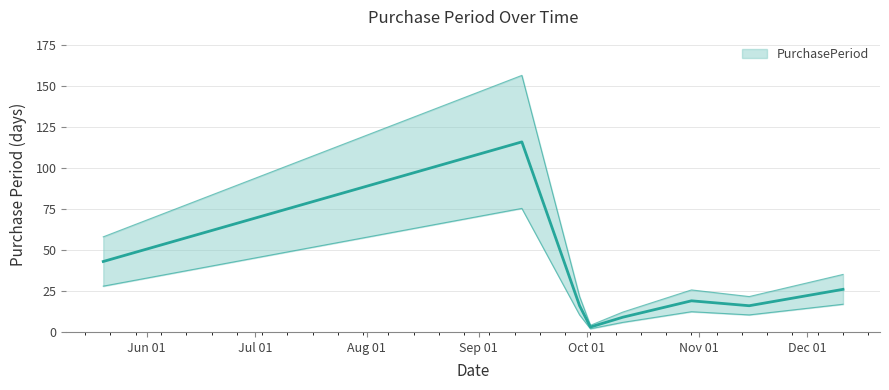

Where does the data first go above 12?

2017-05-20